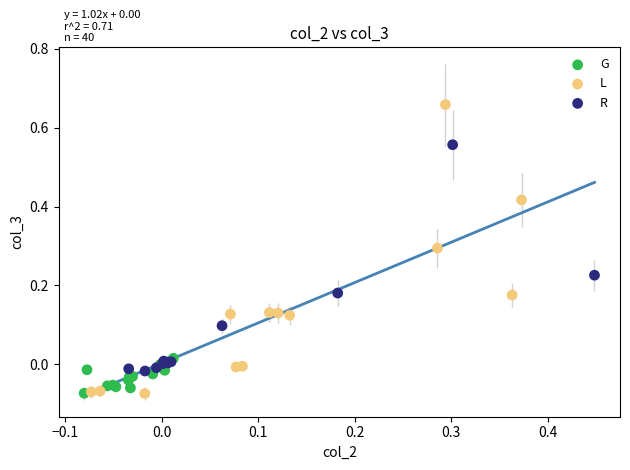

Which series contains the highest Y value?

L